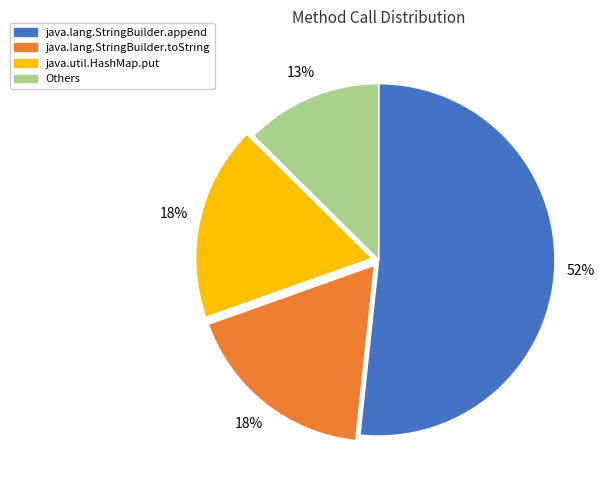

To the nearest percent, what is the average slice percentage?

25%